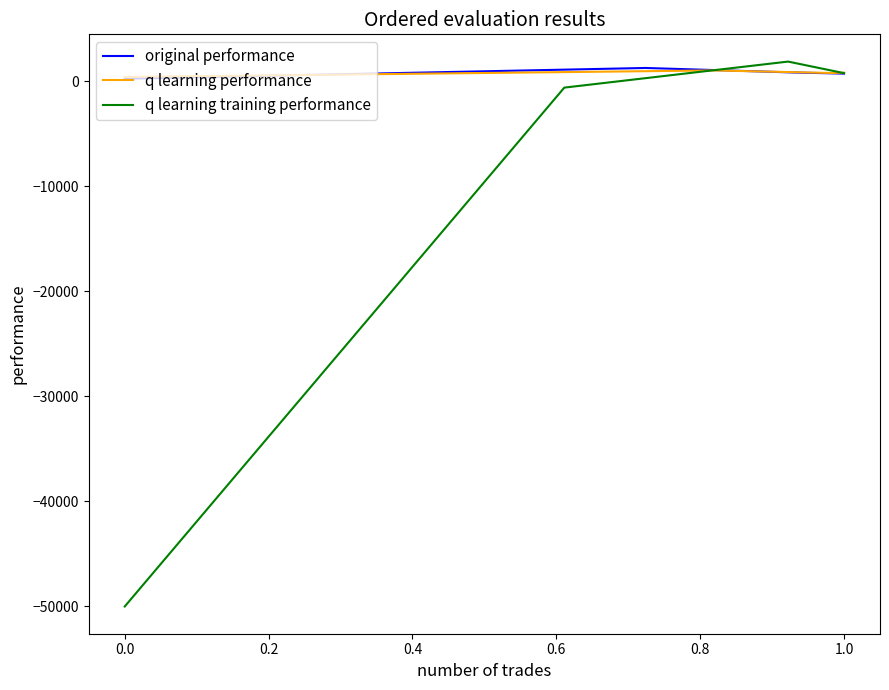

True or false: original performance has more than 0 interior local peaks.

True